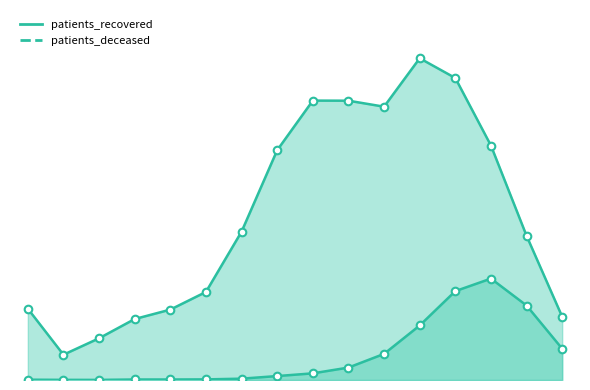

Is the value of patients_deceased at <20 greater than the value of patients_recovered at 65-69?

No